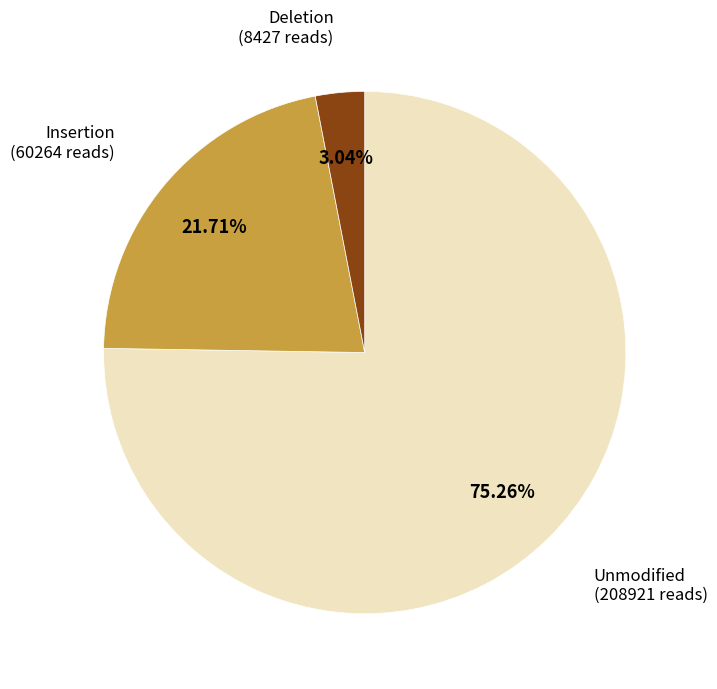

Is there a majority slice in this chart?

Yes